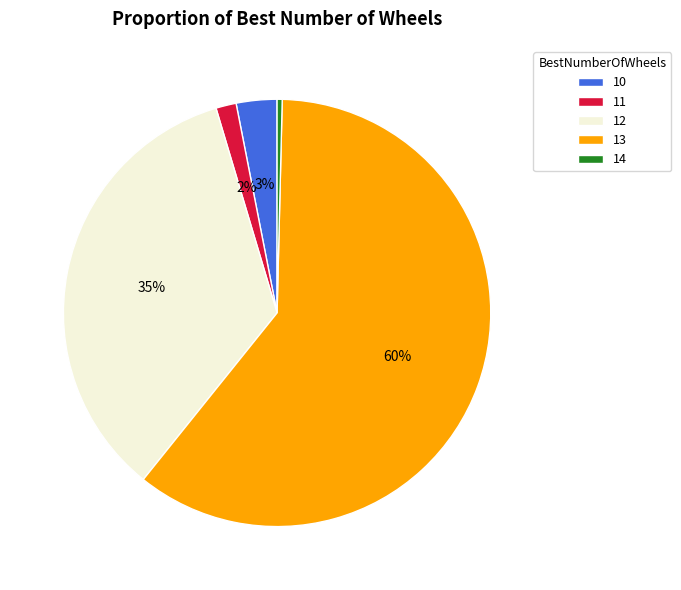

Approximately how many times larger is the value at 12 compared to 13?

0.6